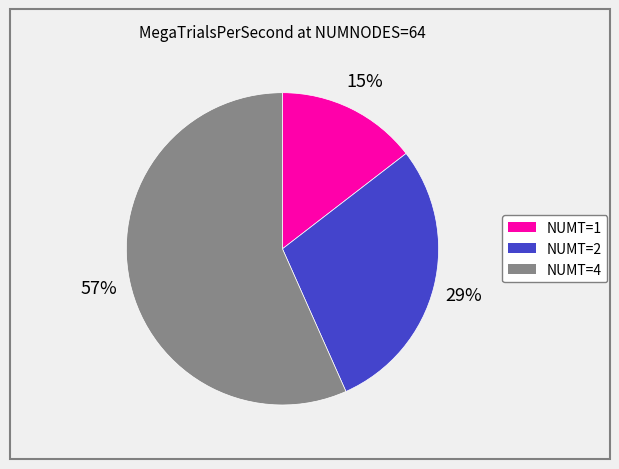

To the nearest percent, what is the difference between the largest and smallest slice percentages?

42%